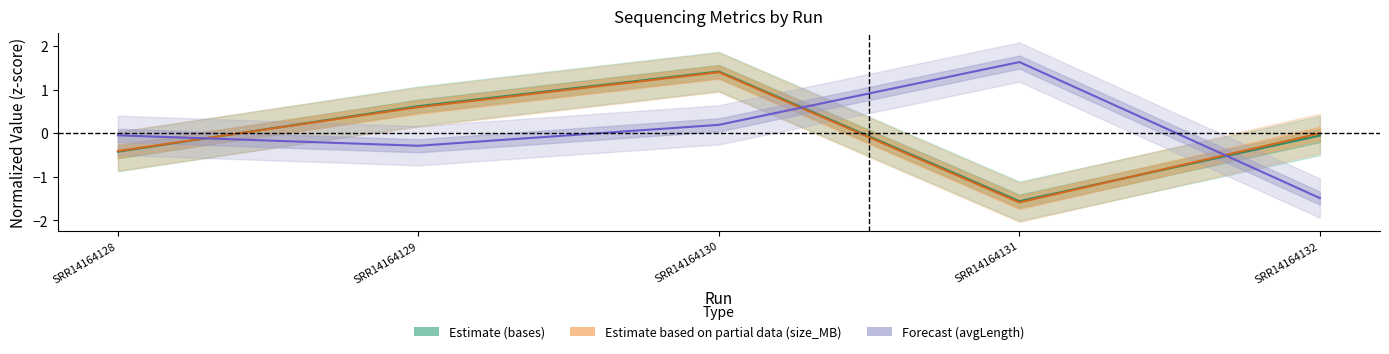

Where is the first local minimum for avgLength?

SRR14164129